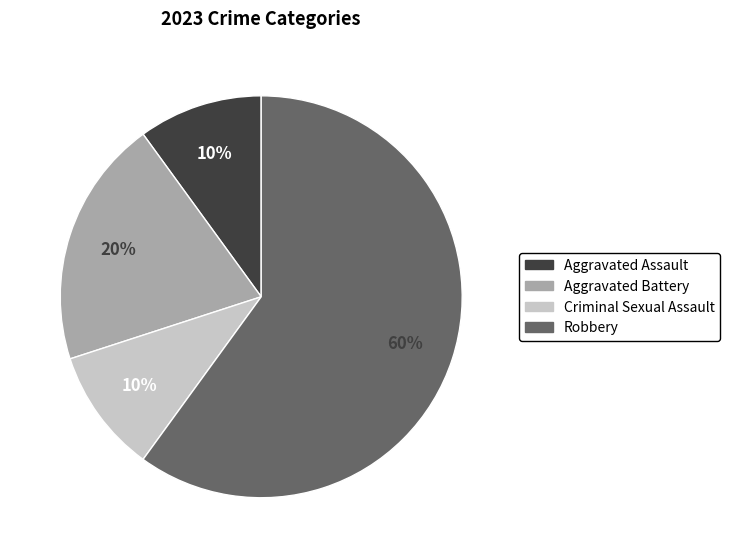

To the nearest percent, what is the difference between the Robbery and Aggravated Assault slice percentages?

50%